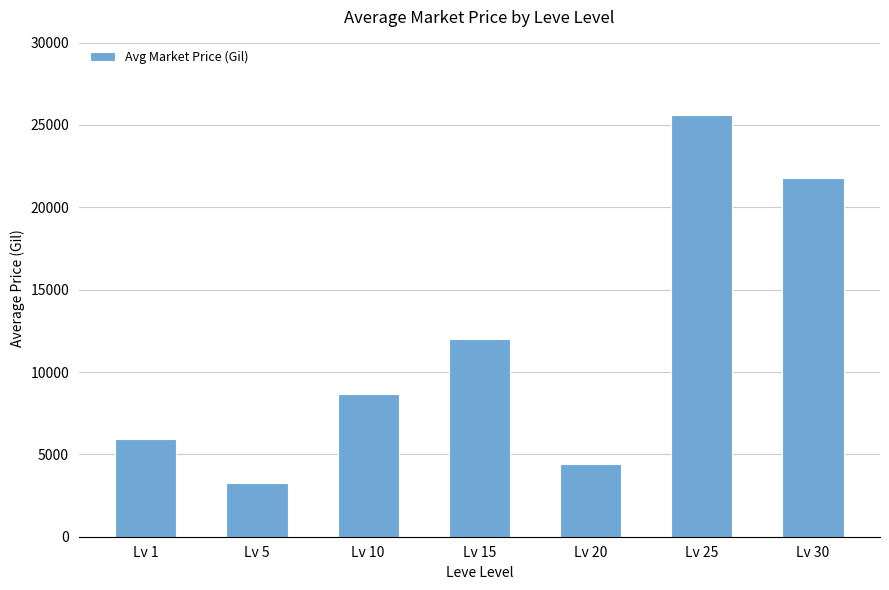

Does the chart contain any negative values?

No